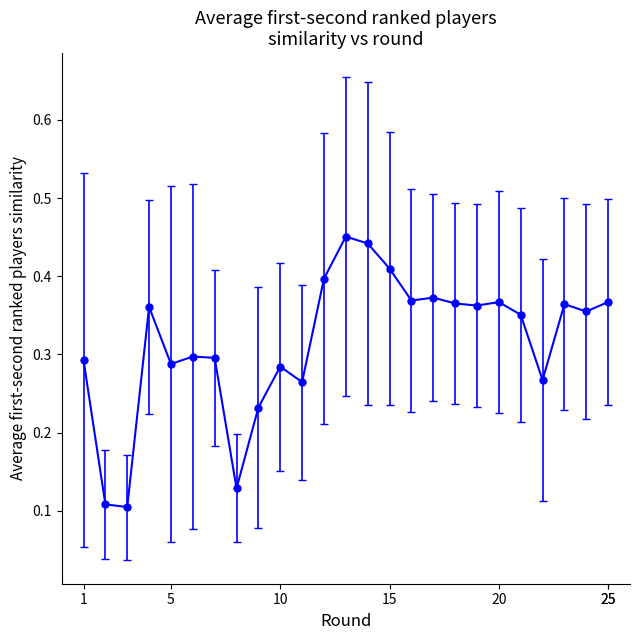

How many values are between 0 and 1?

25